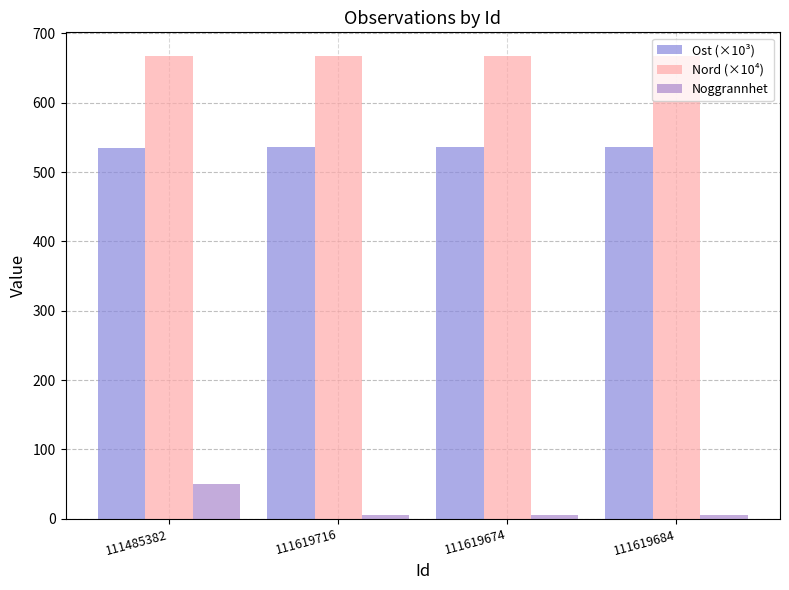

True or false: Noggrannhet has a value of 5.0 at 111619716.

True